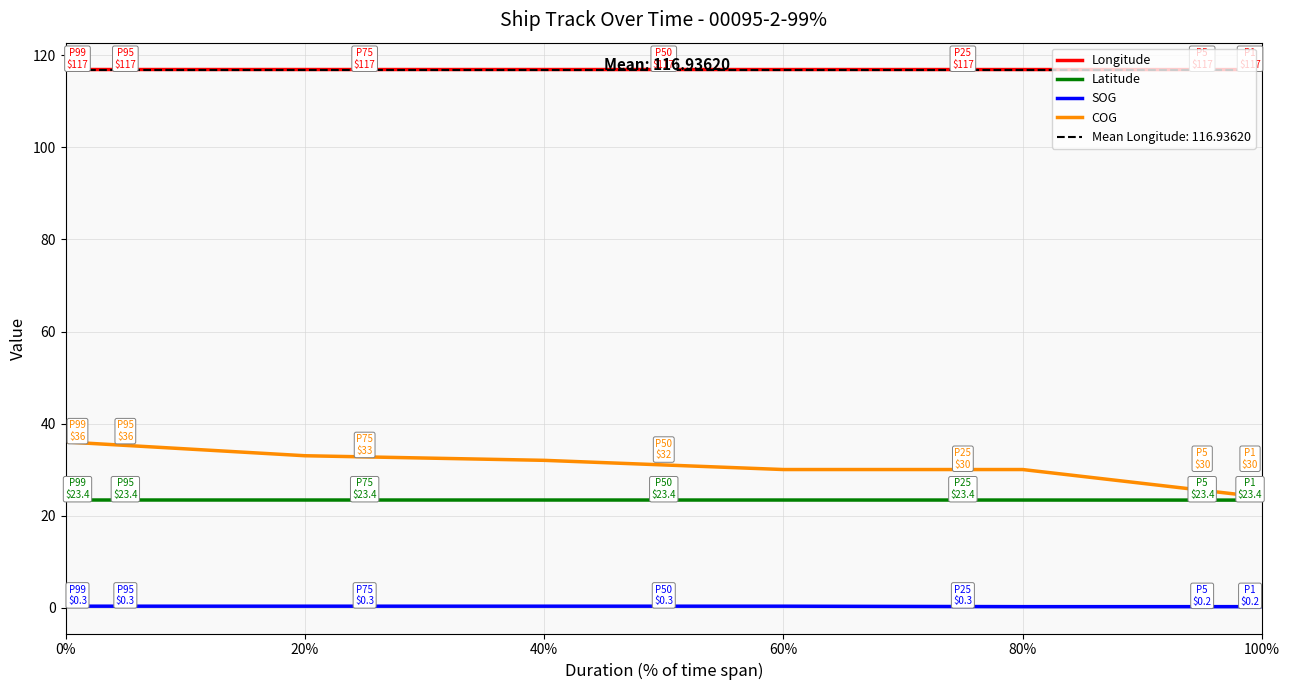

Does the chart display data point markers on the line(s)?

No